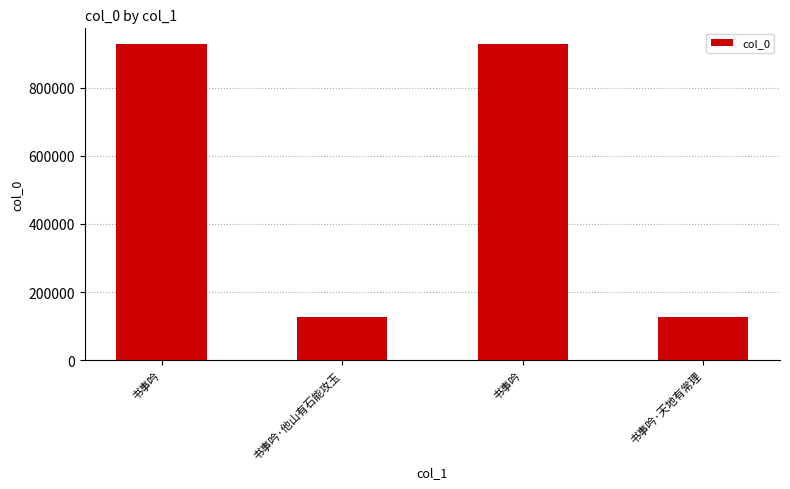

What is the value of the 1st bar from the left?

926896